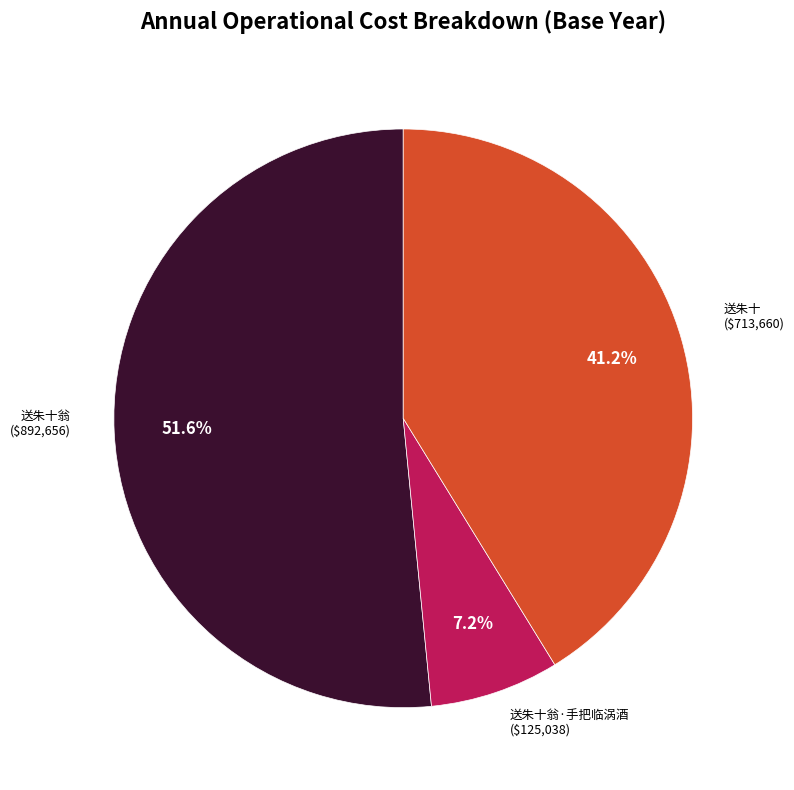

How many slices are in this pie chart?

3